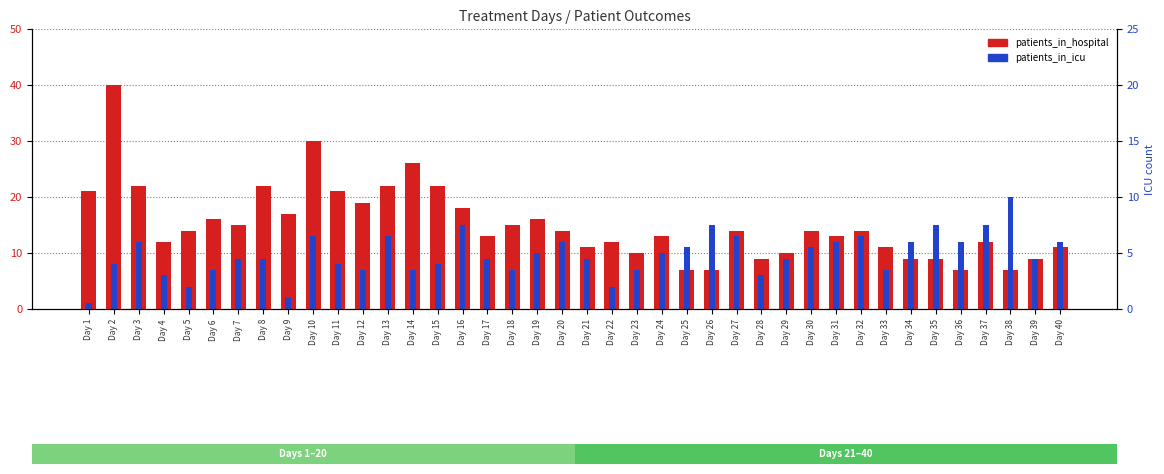

At how many categories does at least one series exceed 9?

38